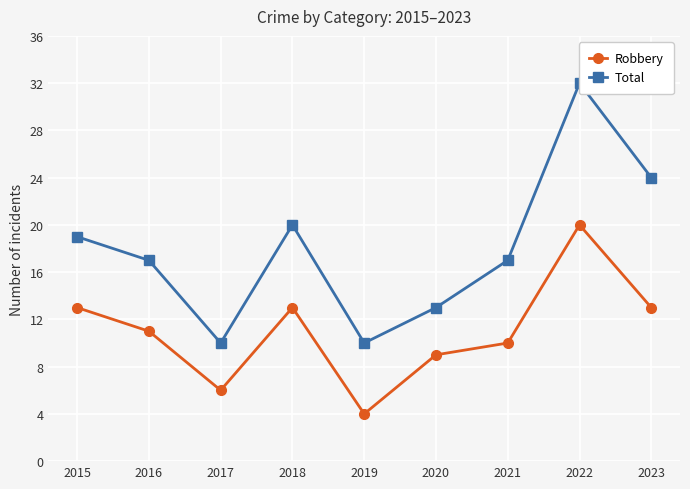

What are all the series names shown in the legend?

Robbery, Total